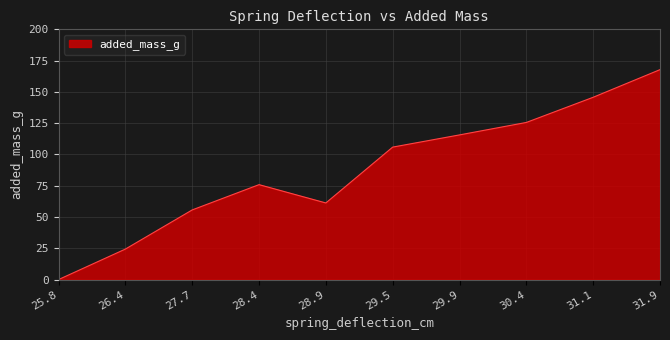

The chart shows a value of 105.9 at 29.5. True or false?

True